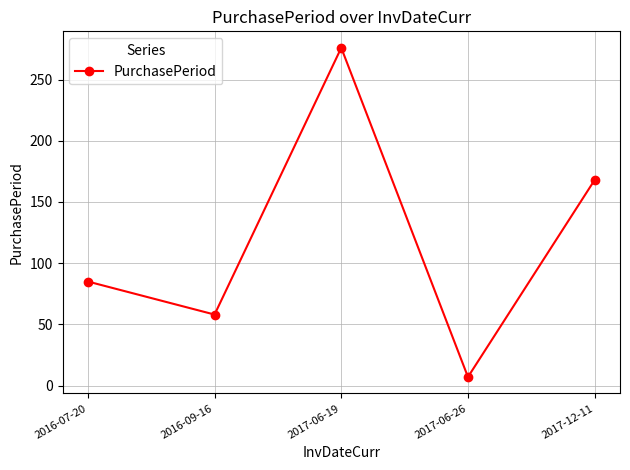

True or false: the data shows 42 at 2016-07-20.

False